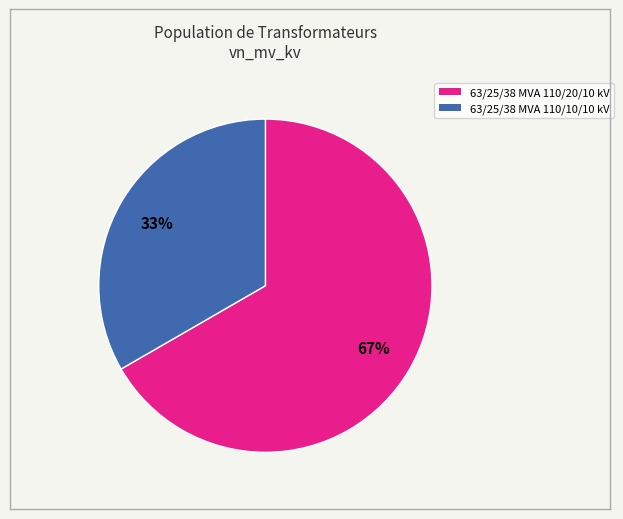

Which slice is the smallest?

63/25/38 MVA 110/10/10 kV